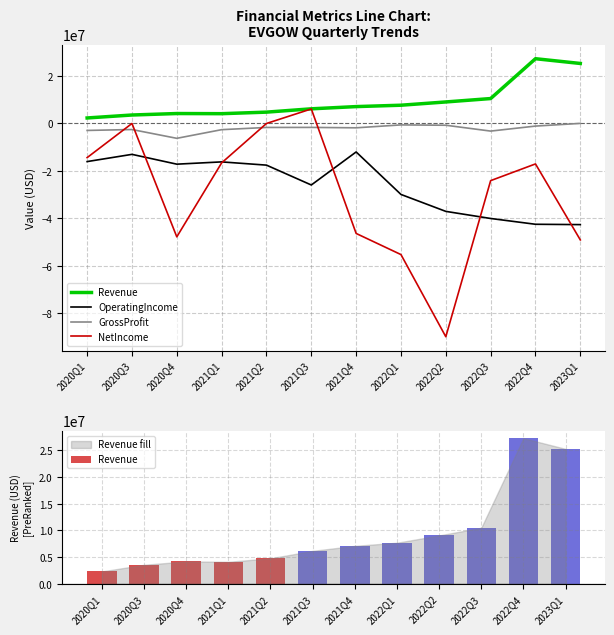

List the series in order of their peak value, highest first.

Revenue, NetIncome, GrossProfit, OperatingIncome